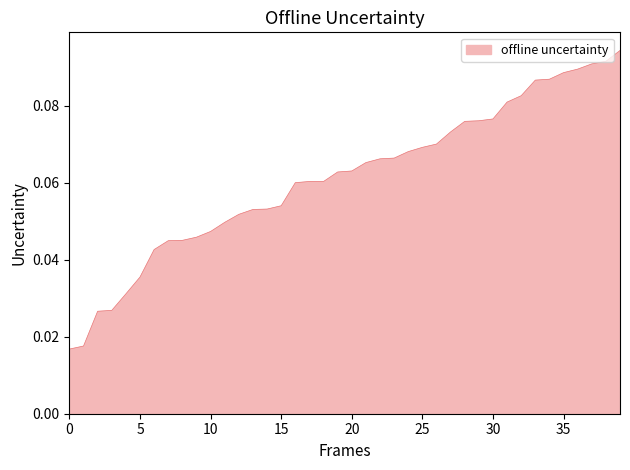

How many lines are shown in the chart?

1